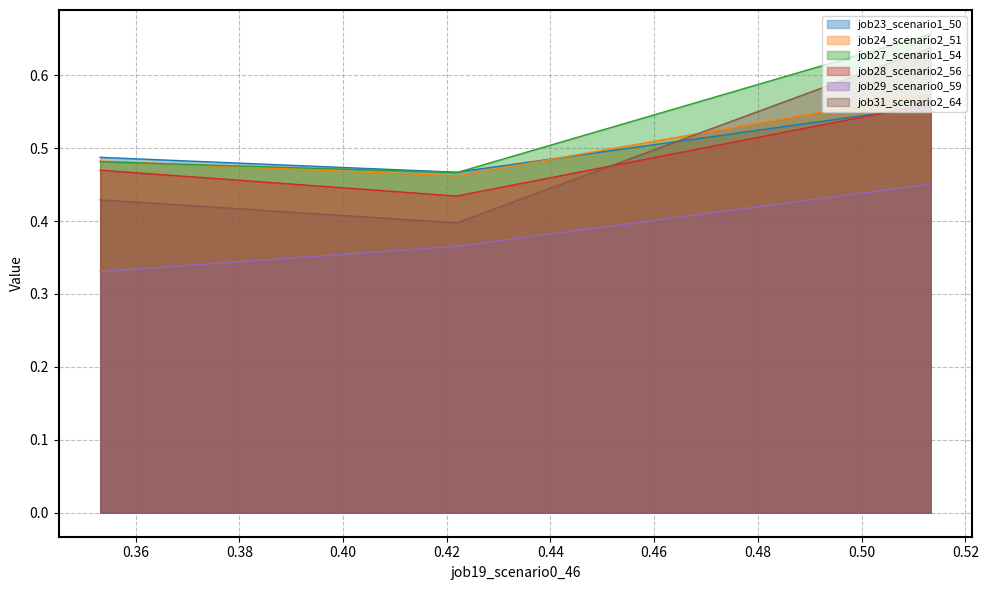

What is the difference between the maximum and minimum values in the job28_scenario2_56 series?

0.1